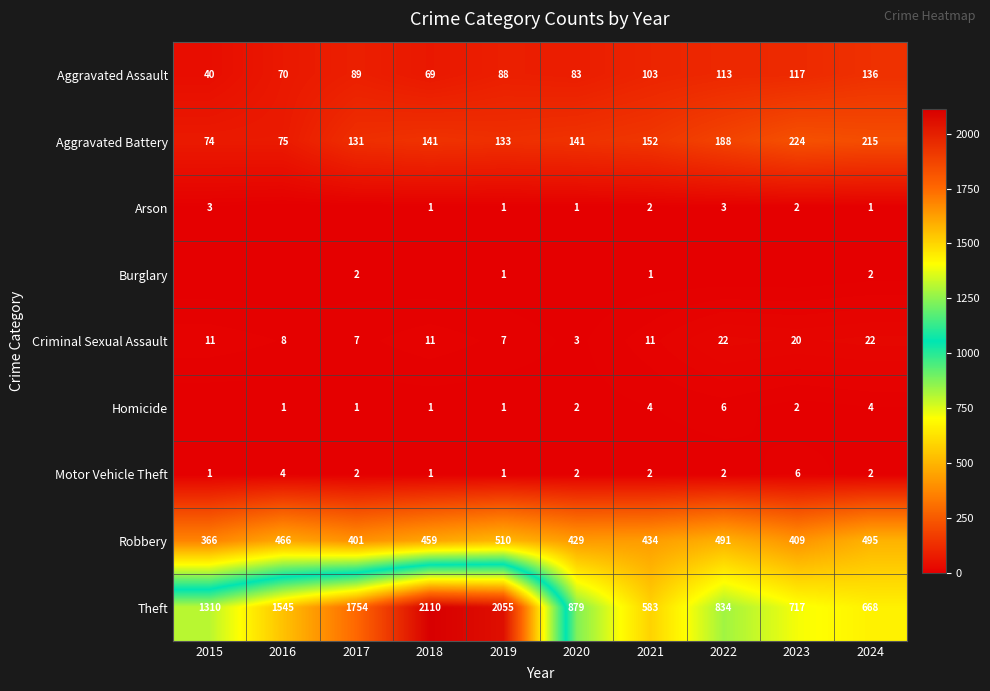

Between 2016 and 2022, which is larger?

2022